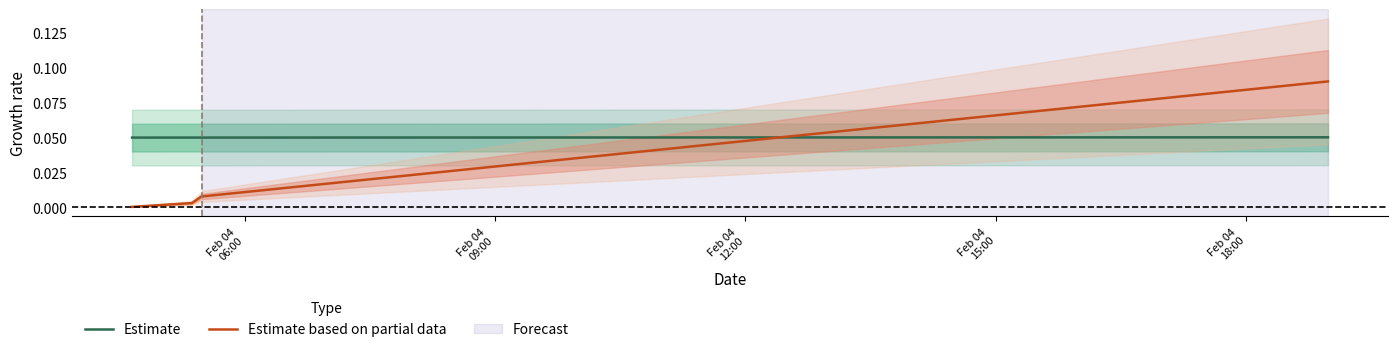

True or false: Estimate based on partial data and Estimate intersect in this chart.

True